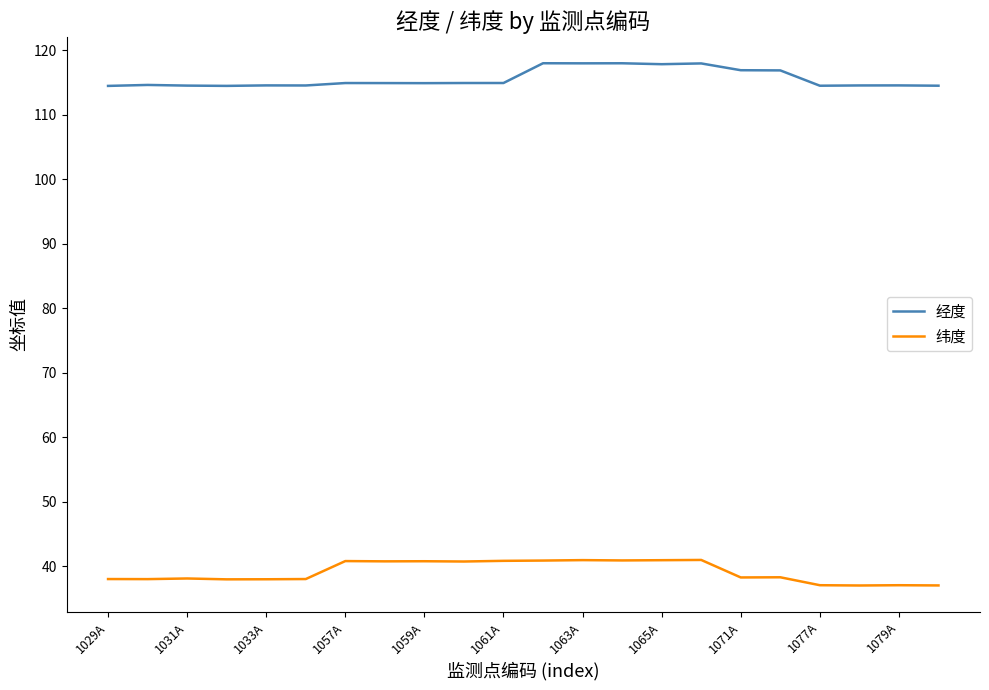

What is the maximum value for 经度?

118.0